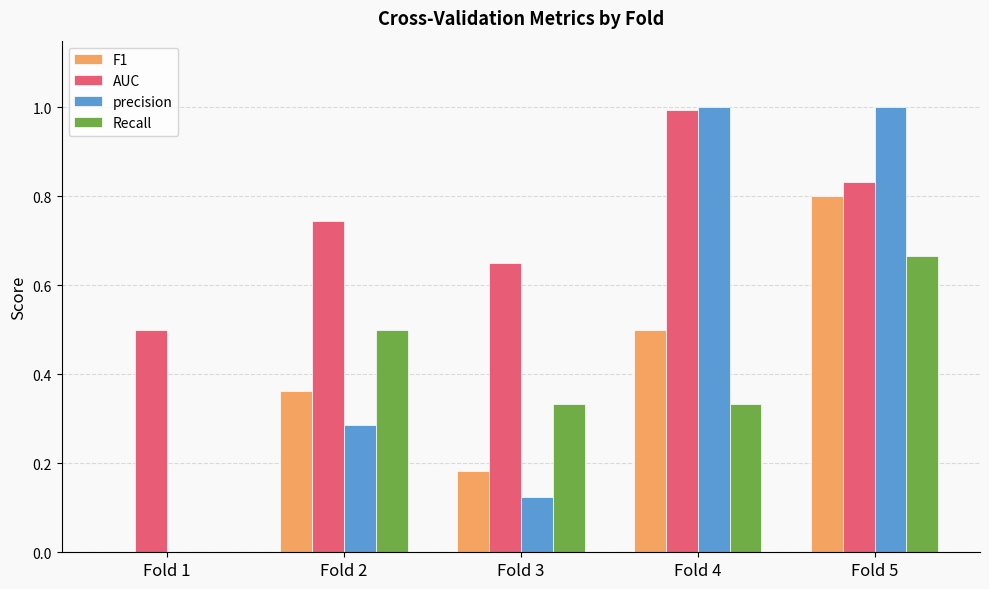

Between Fold 4 and Fold 5, which series saw the biggest shift?

Recall